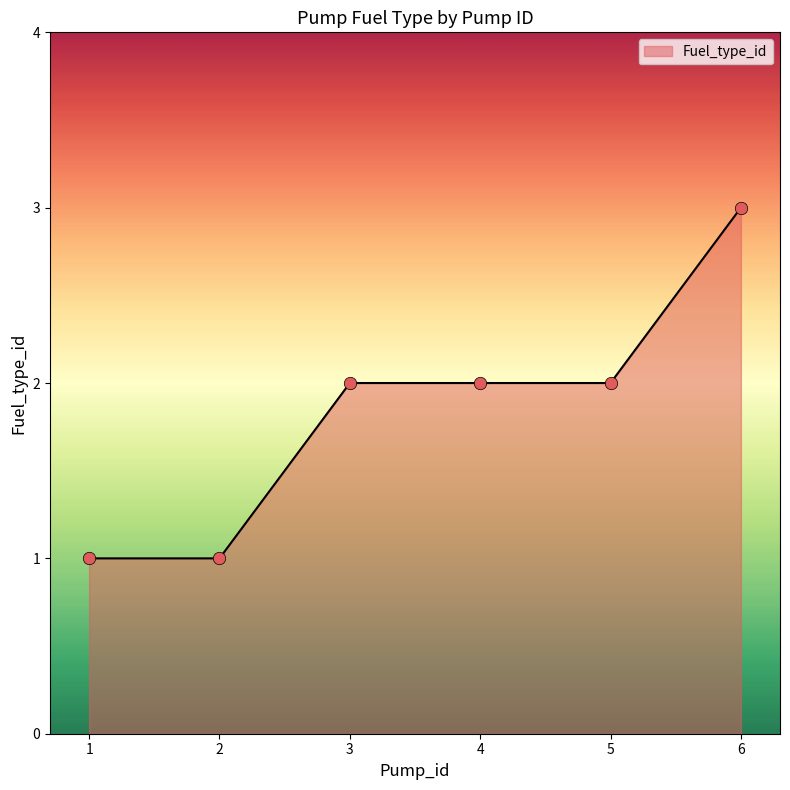

What is the change in value from 1 to 3?

+1